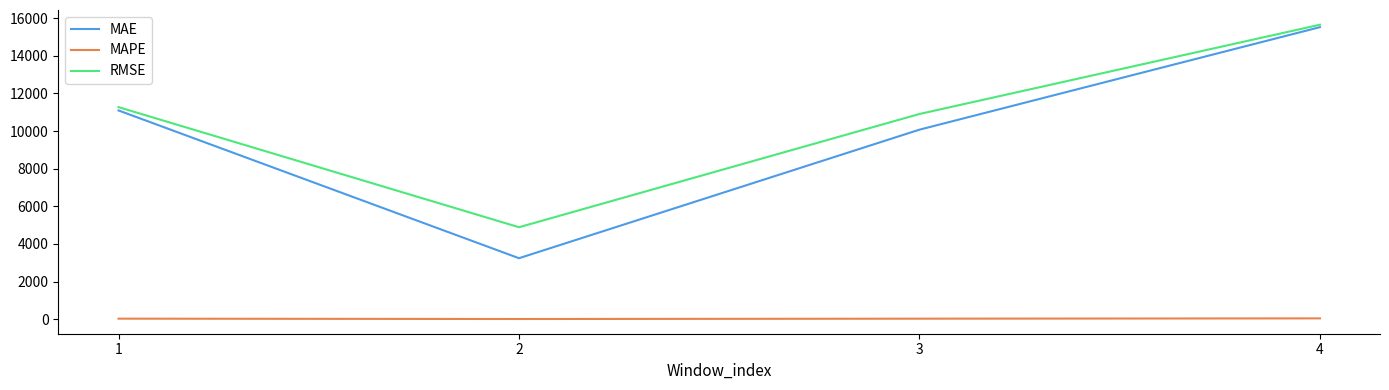

True or false: MAE and MAPE cross at least once.

False